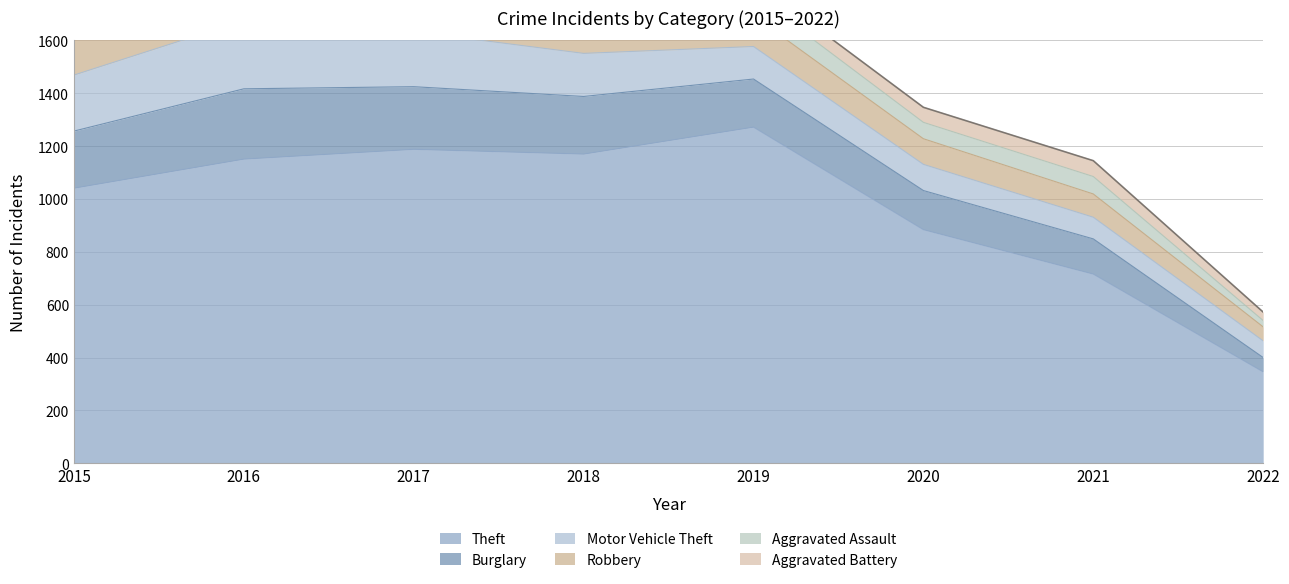

How many values in the Burglary series are below 216?

4